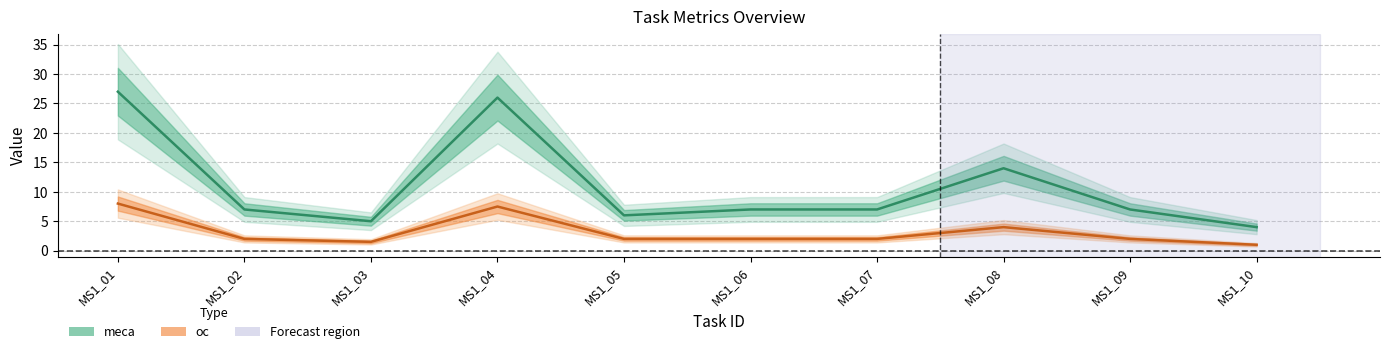

True or false: meca has a value of 27.0 at MS1_01.

True